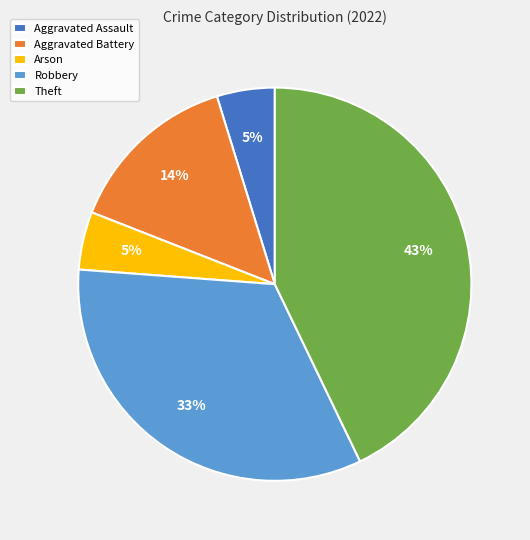

Which has a higher value, Robbery or Aggravated Battery?

Robbery